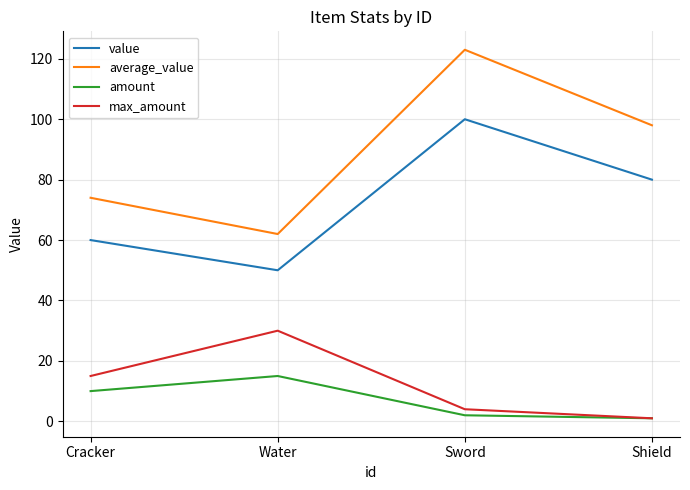

Which series has the largest total across all categories?

average_value